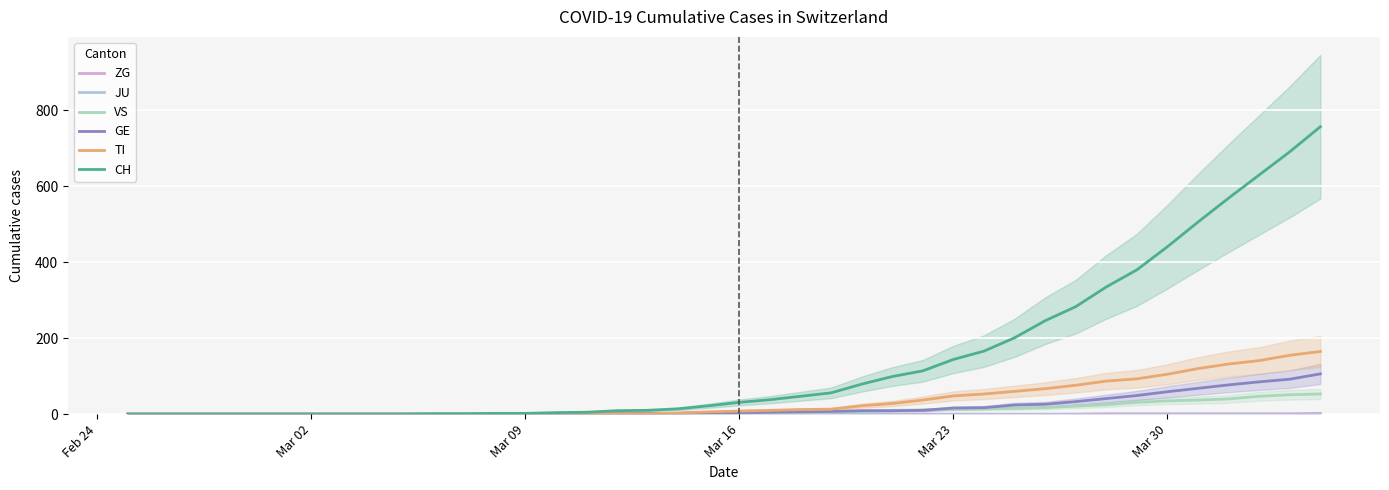

What is the highest value of the GE series?

106